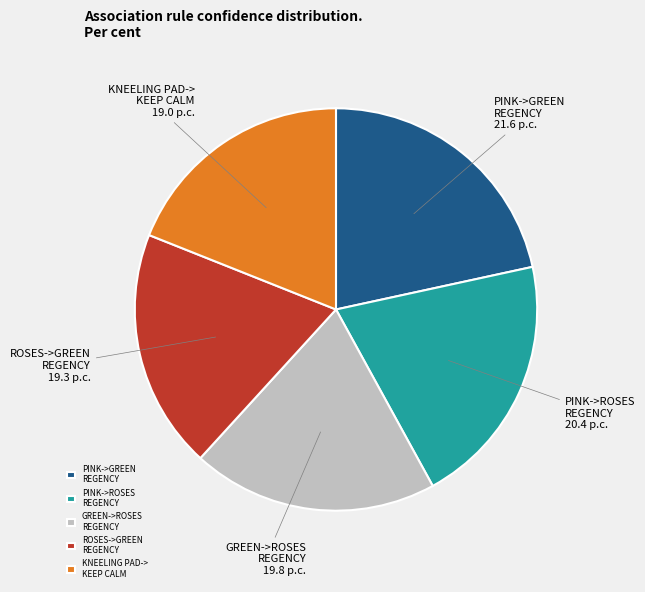

True or false: GREEN->ROSES REGENCY accounts for 20% of the total.

True